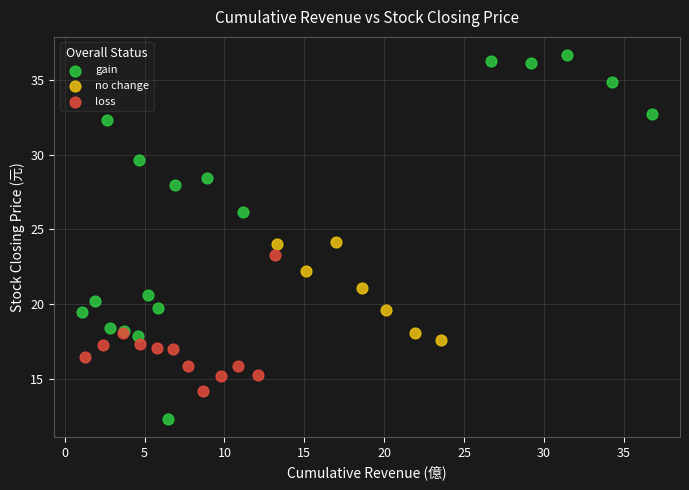

Which series has the widest spread of Y values?

gain